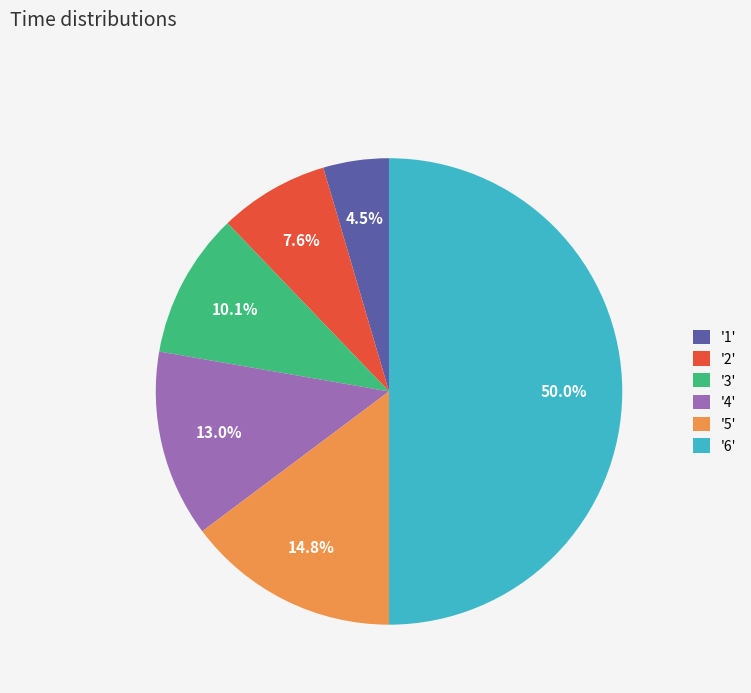

Is '4' the majority of the pie?

No